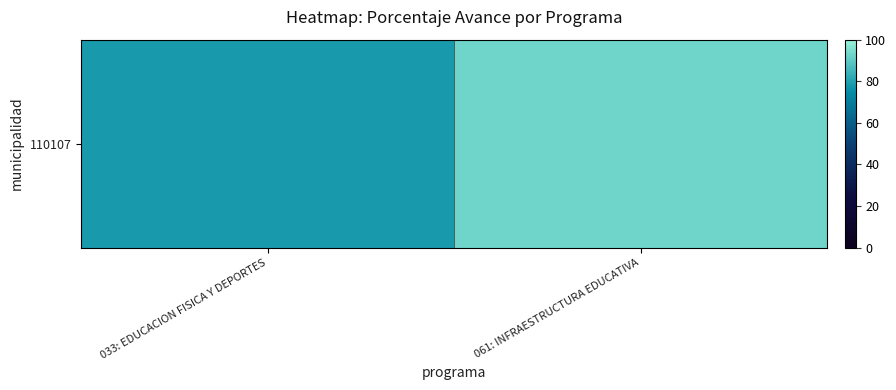

Reading left to right, transcribe all the data shown in this chart.

78.5	92.8